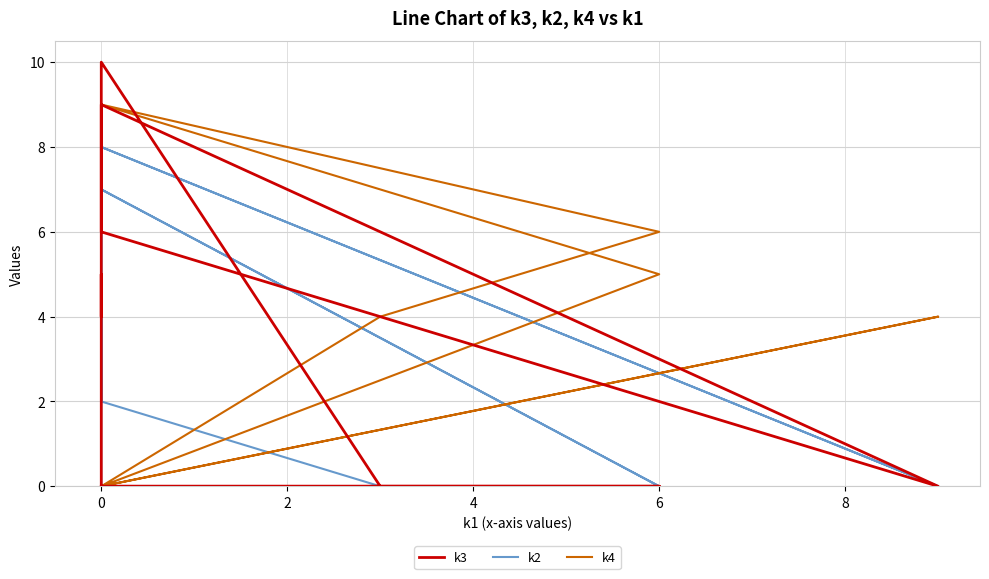

Between 6 and 0, which series saw the biggest shift?

k2